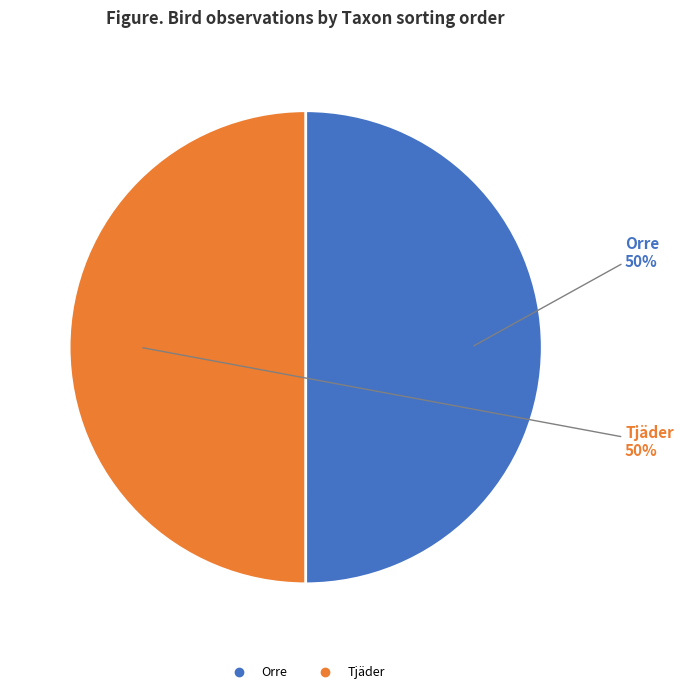

To the nearest percent, what is the average slice percentage?

50%